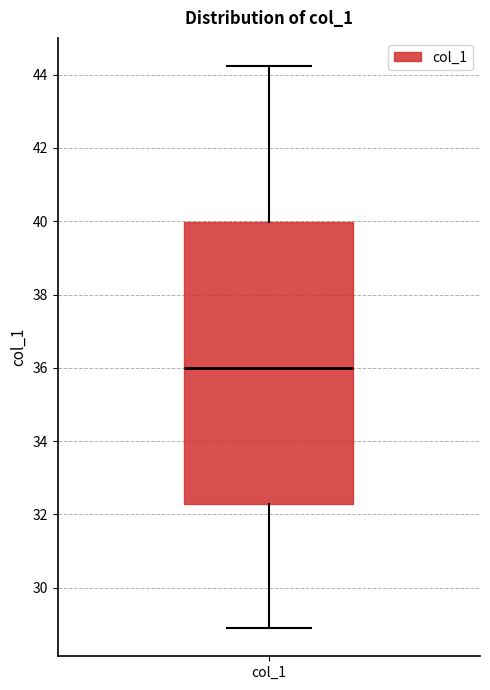

Transcribe this box plot: give where the median line is, the range the box spans, and where the two whiskers end, as read against the y-axis. The values are not printed on the chart, so give them approximately, as read against the axis.

median 36.0, box 32.2 to 40.0, whiskers 28.8 to 44.2